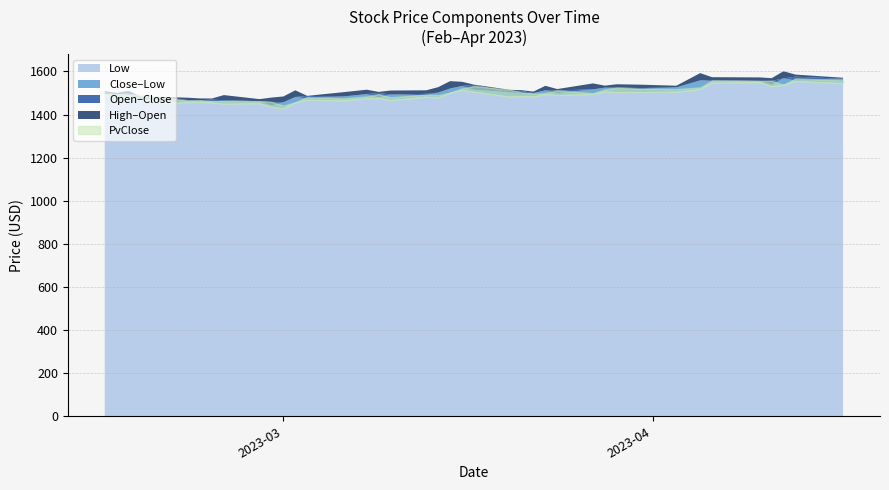

In Low, how many points are higher than both neighbors (excluding endpoints)?

12